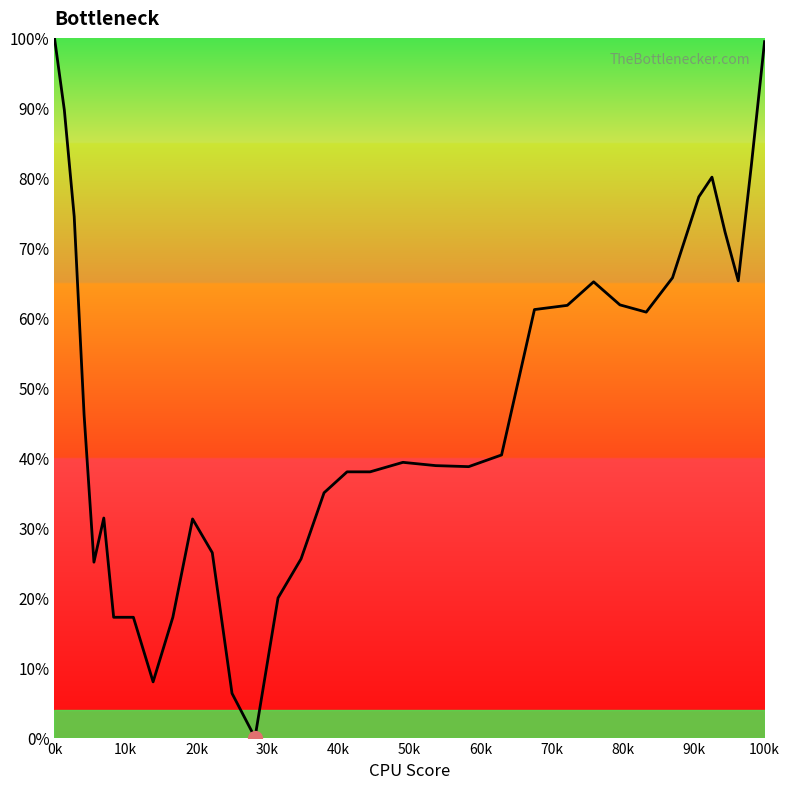

The chart shows a value of 100.0 at 0k. True or false?

True